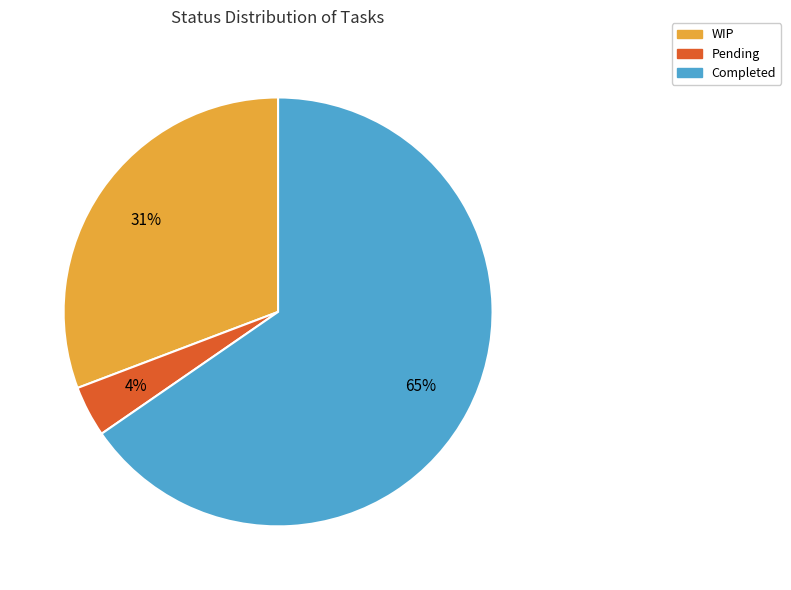

To the nearest percent, what is the average slice percentage?

33%